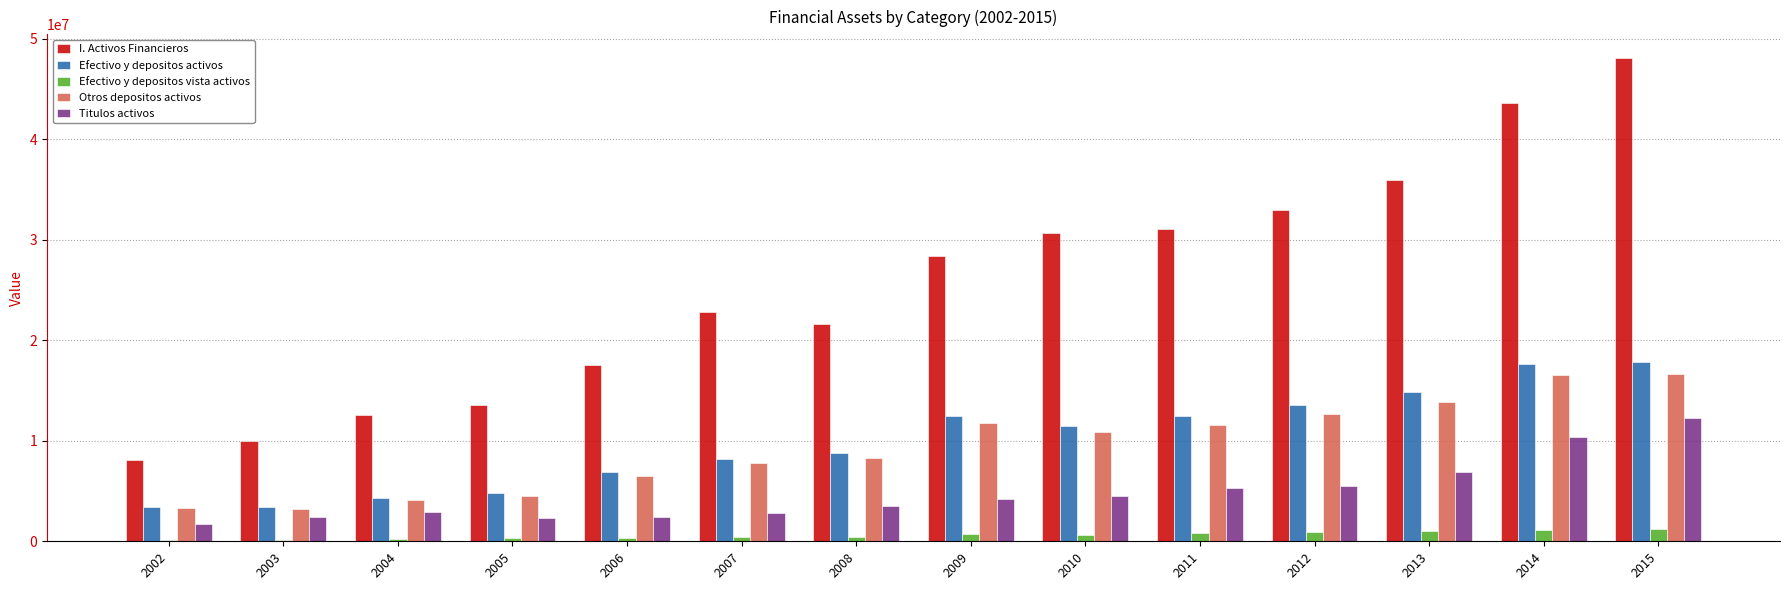

What is the total value across all series at 2004?

24172828